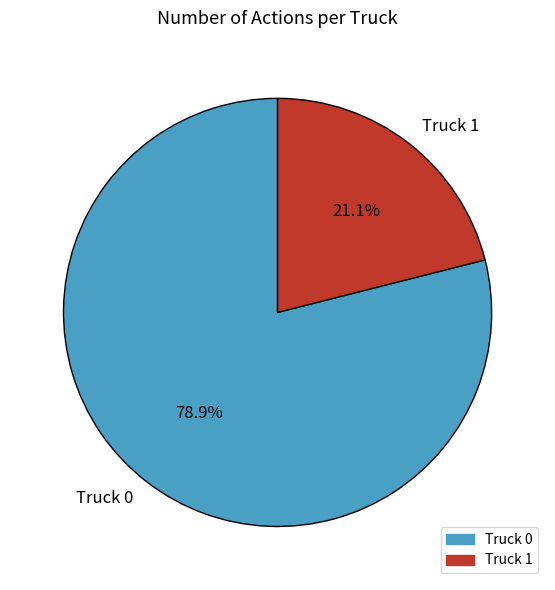

Does Truck 1 account for over 50% of the chart?

No